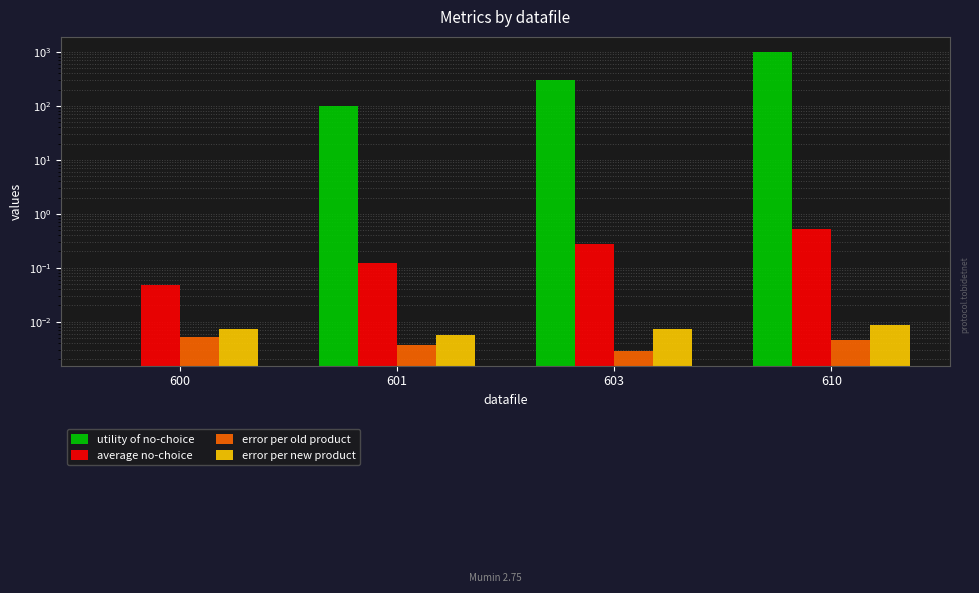

Which has a higher value, 610 or 600?

610